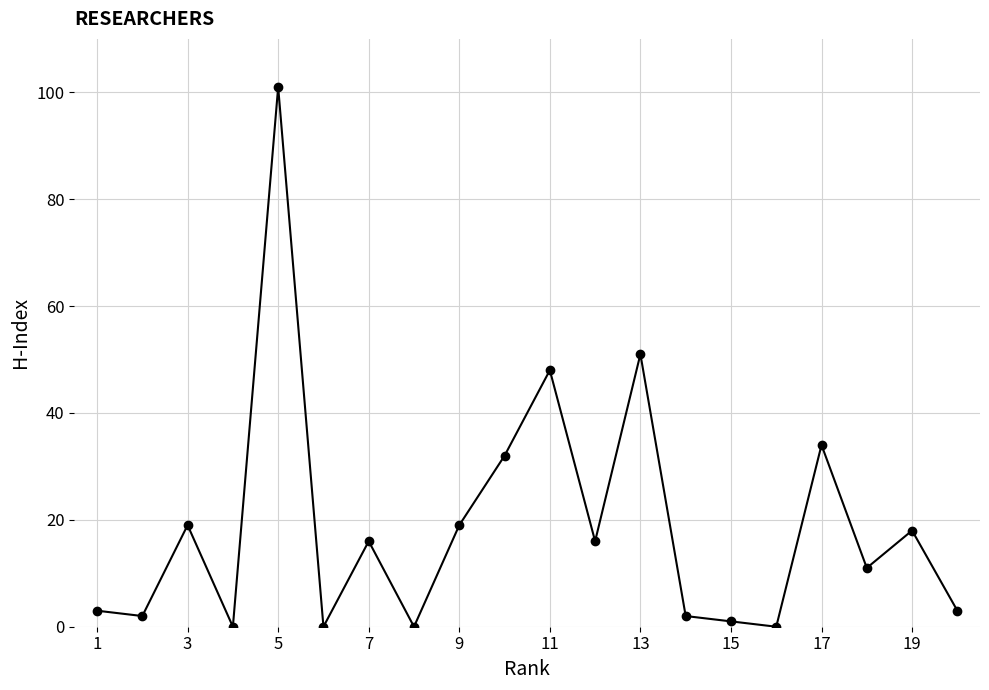

How many lines are shown in the chart?

1